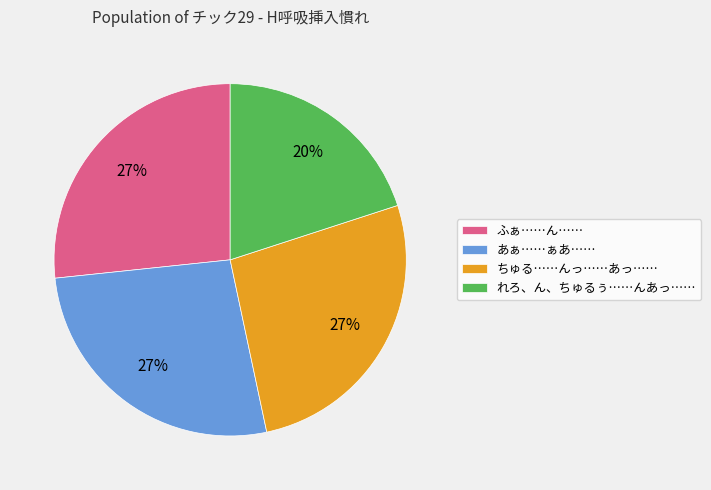

Which slice is the smallest?

れろ、ん、ちゅるぅ……んあっ……